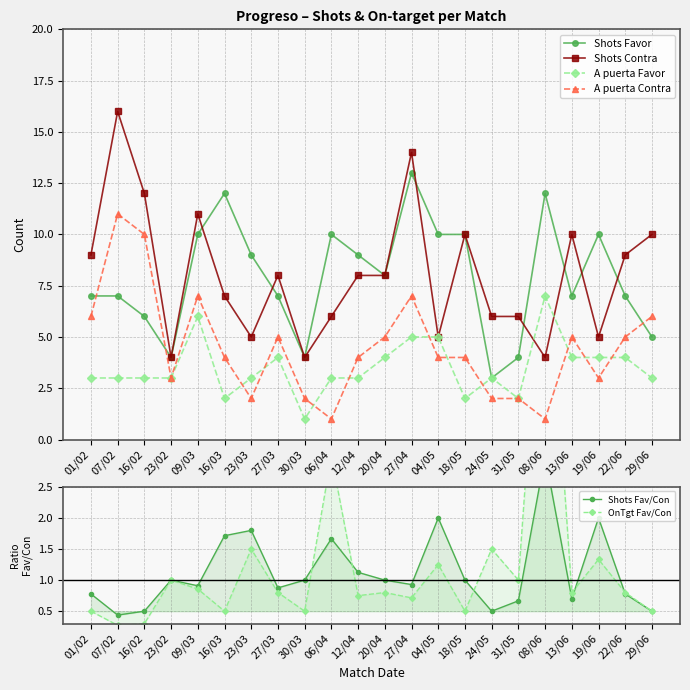

At 04/05, list the series in order from smallest to largest.

OnTgt Fav/Con, Shots Fav/Con, A puerta Contra, Shots Contra, A puerta Favor, Shots Favor